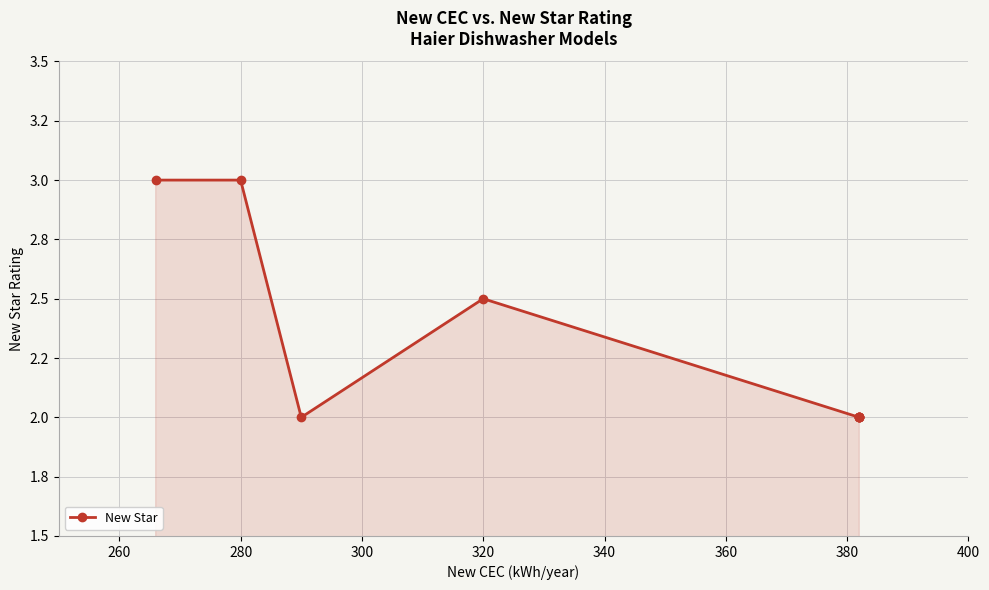

What is the smallest value displayed?

2.0